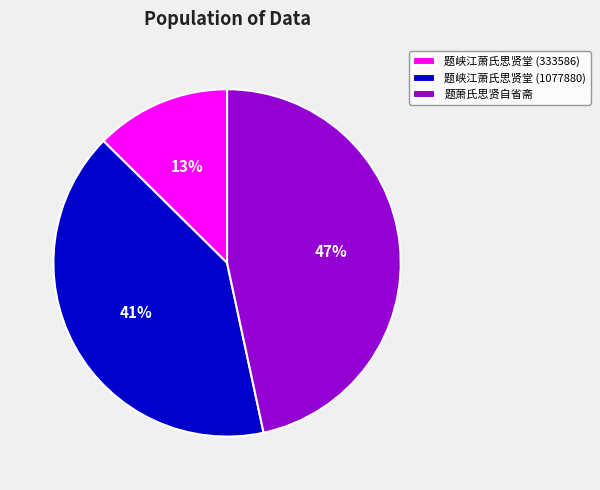

Combined, do 题峡江萧氏思贤堂 (1077880) and 题萧氏思贤自省斋 account for over 50%?

Yes